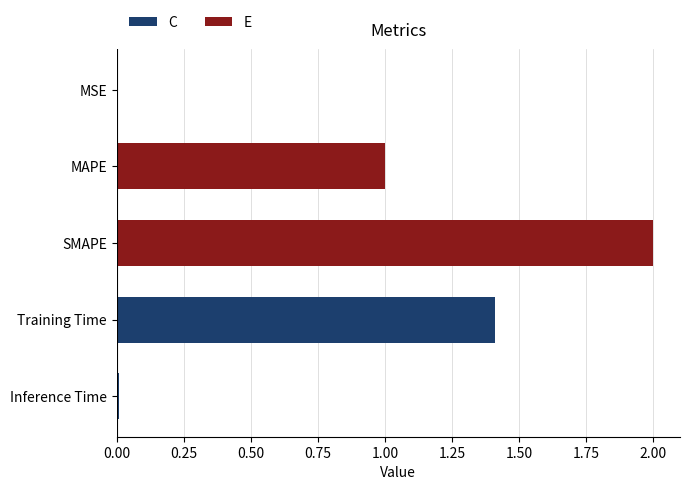

Are the bars grouped side by side (vs. stacked)?

No